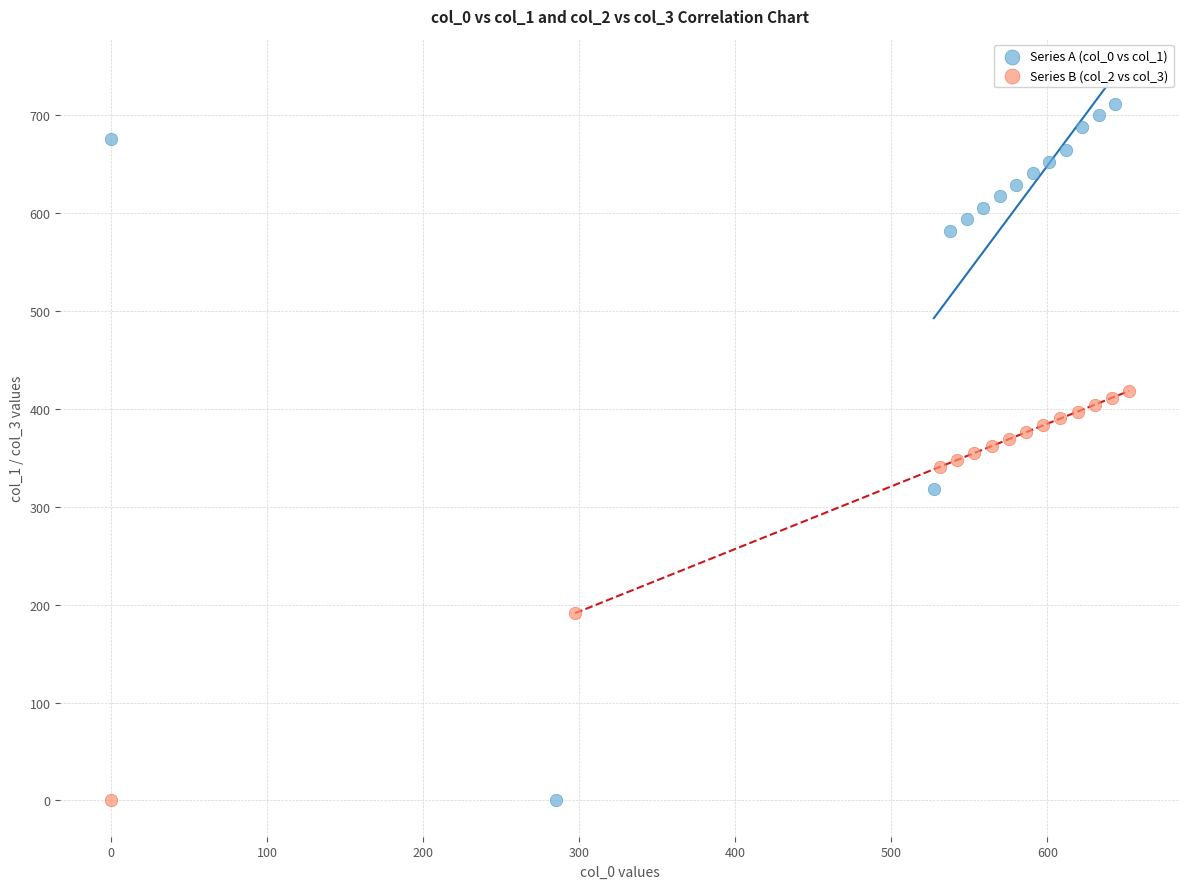

Which series has the largest Y range (max minus min)?

Series A (col_0 vs col_1)